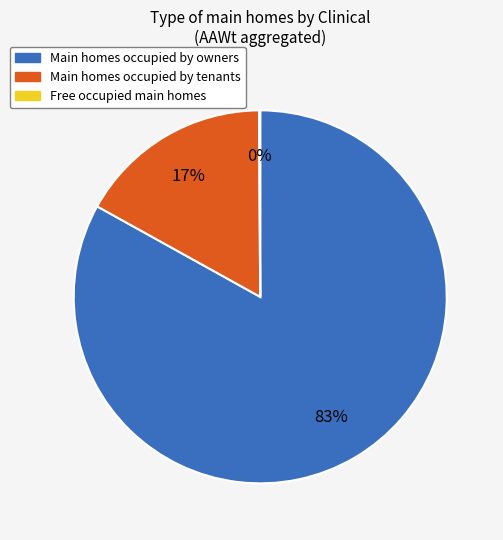

To the nearest percent, what is the difference between the largest and smallest slice percentages?

83%